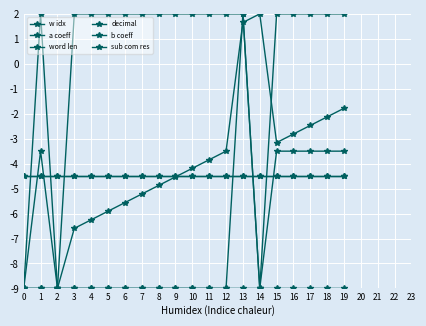

What is the sum of all w idx values?

-86.2